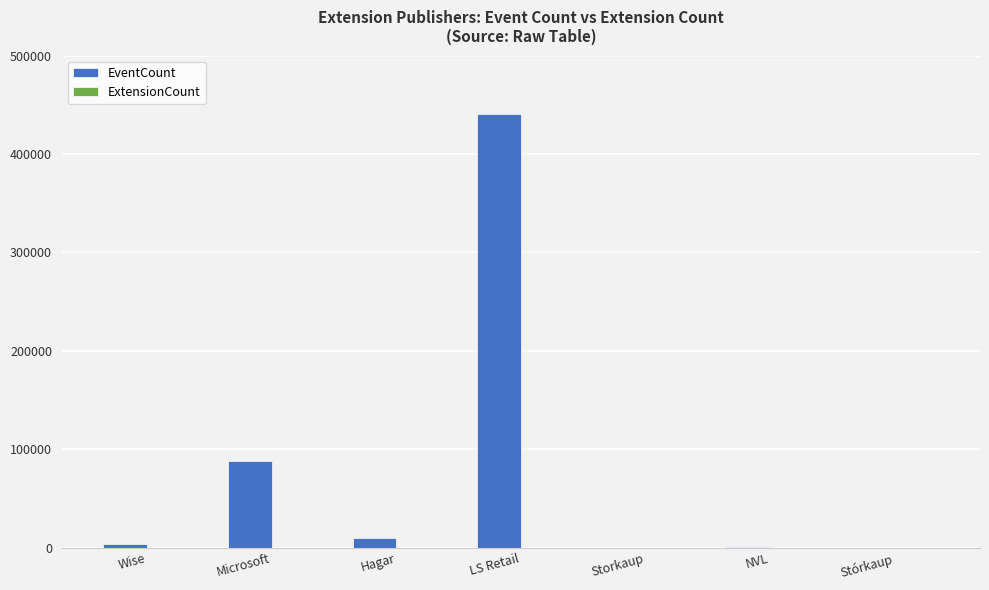

What is the approximate value of EventCount at Storkaup, to the nearest 10?

280